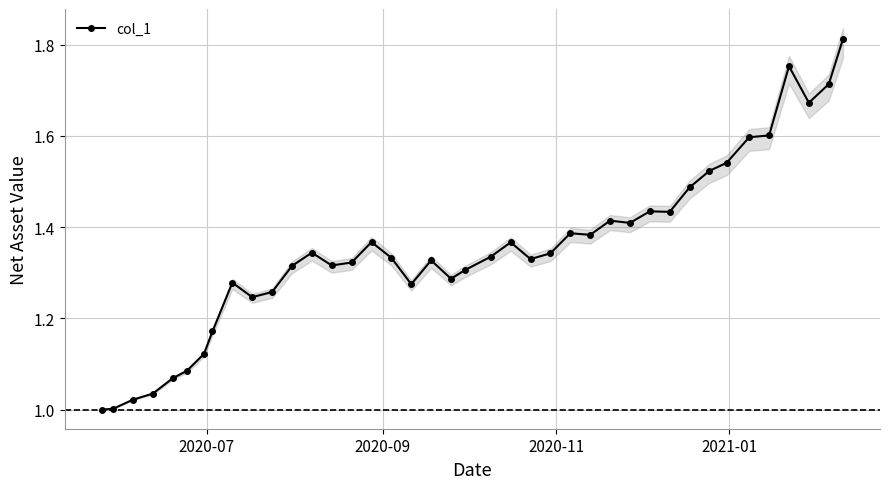

Is it true that the value at 24 is 2.1?

False